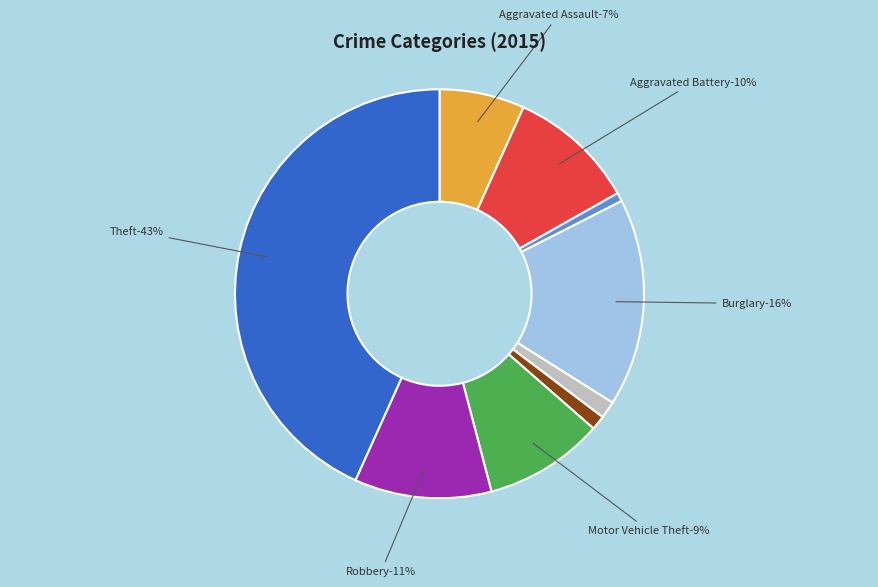

To the nearest percent, what is the combined percentage of Criminal Sexual Assault and Homicide?

2%